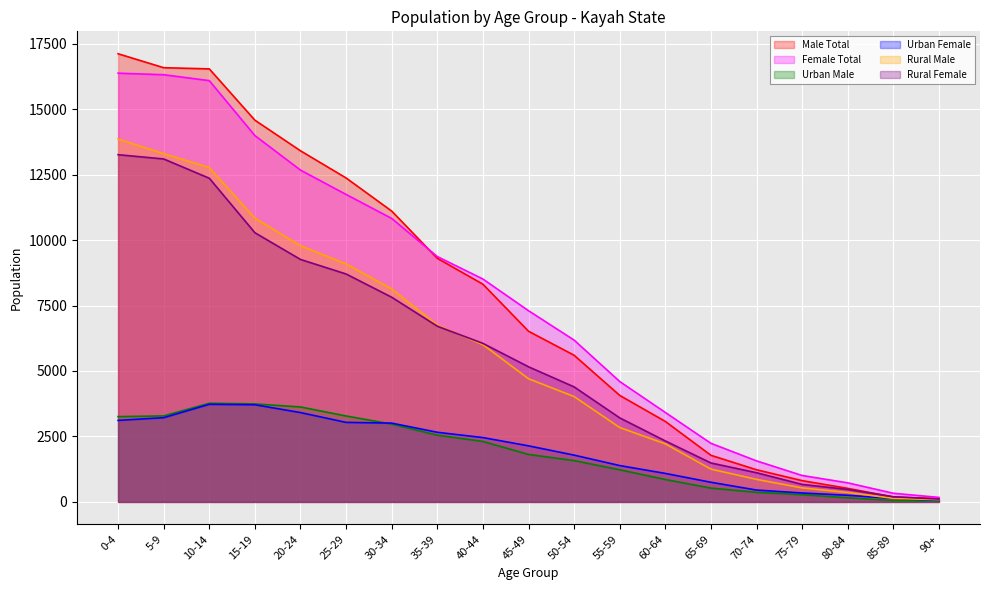

True or false: Female Total has a value of 22533 at 10-14.

False